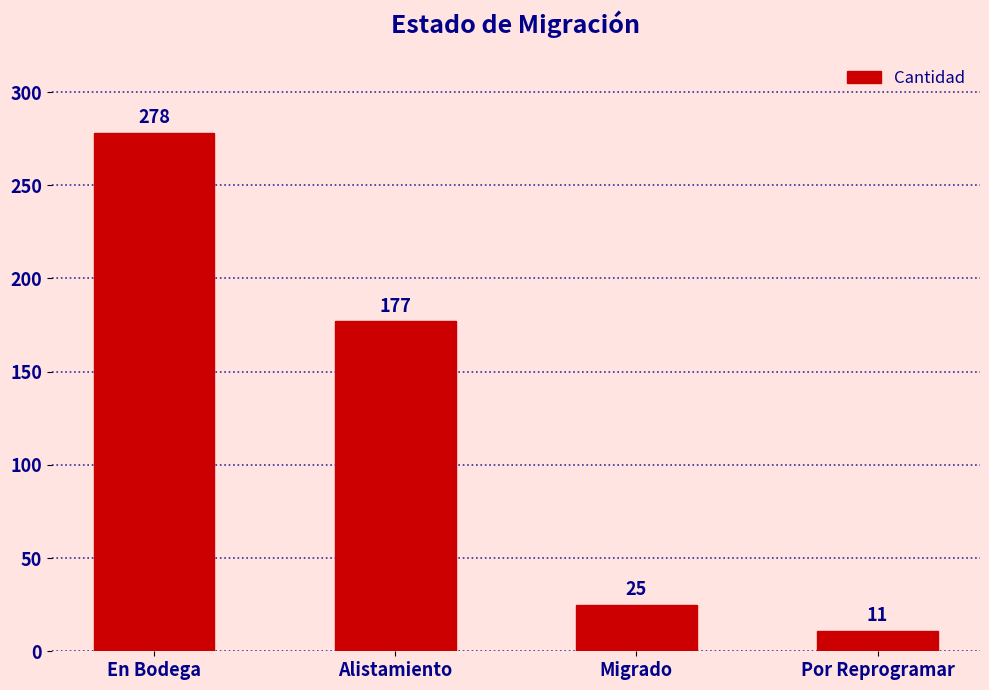

Reading left to right, what are all the values shown in this chart?

278	177	25	11